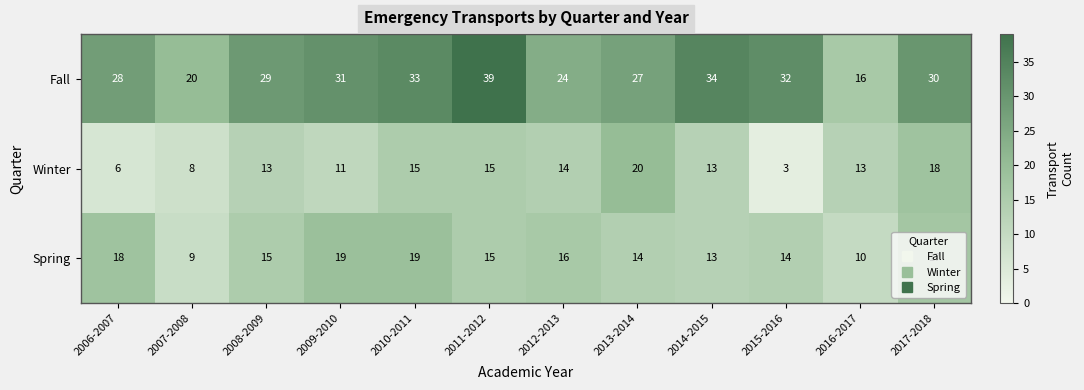

How many Spring values are between 14 and 18?

7